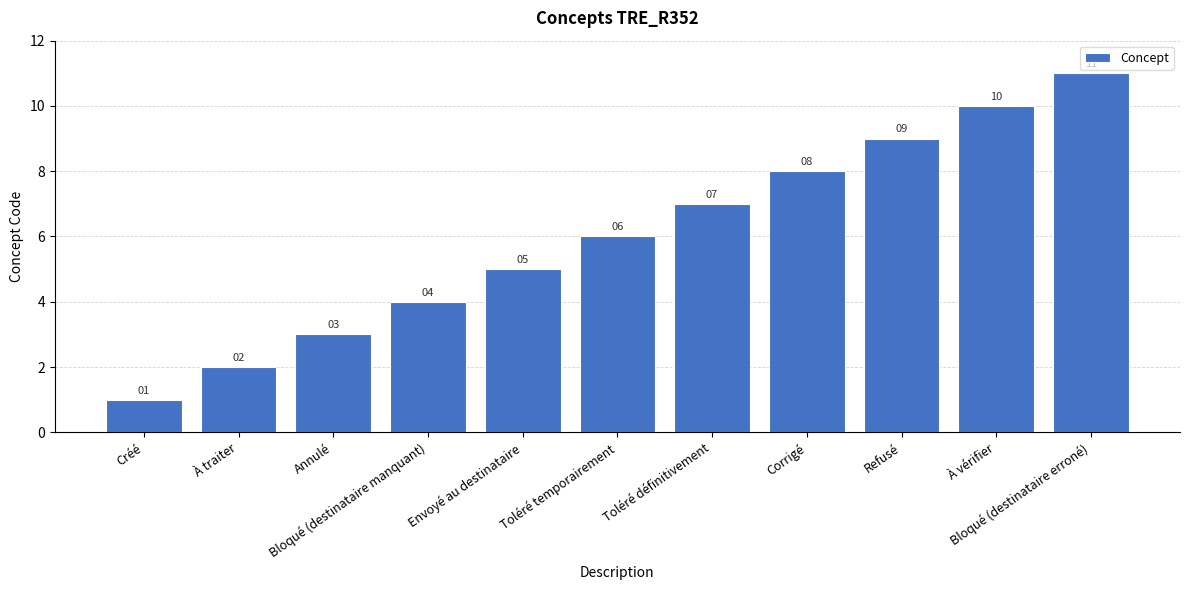

What is the change in value from À traiter to Toléré définitivement?

+5